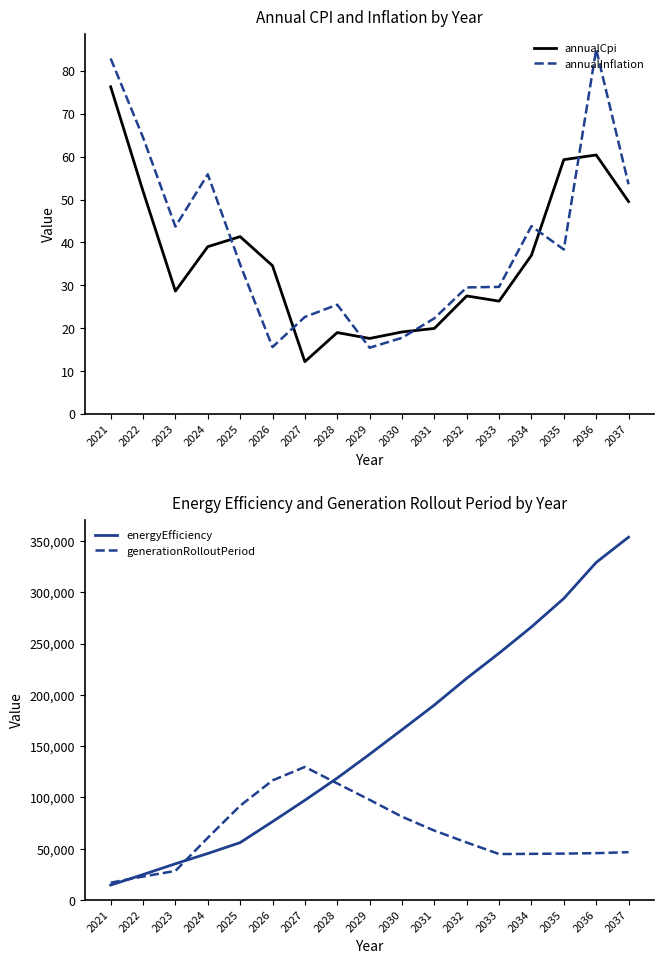

What is the sum of the annualInflation values at 2031 and 2034?

66.1